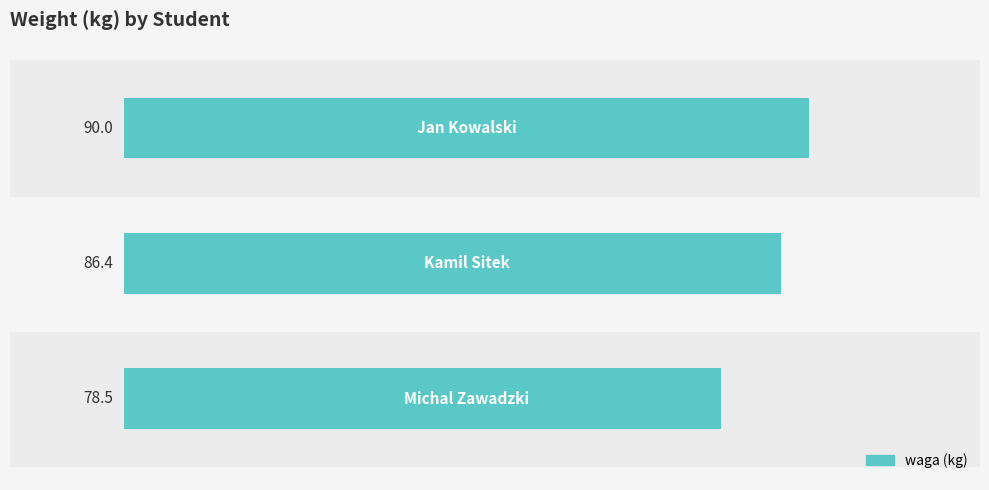

What is the difference between the maximum and minimum values?

11.5